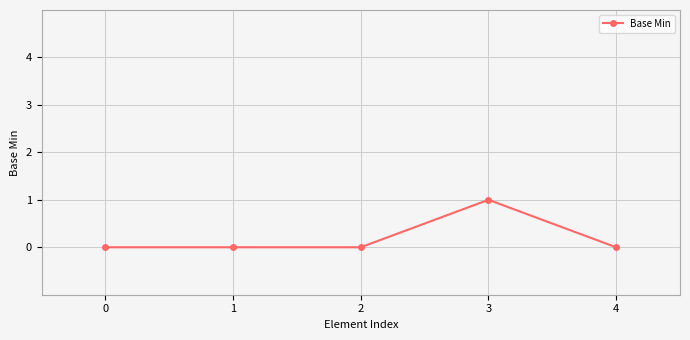

True or false: there are more than 2 points higher than both neighbors.

False